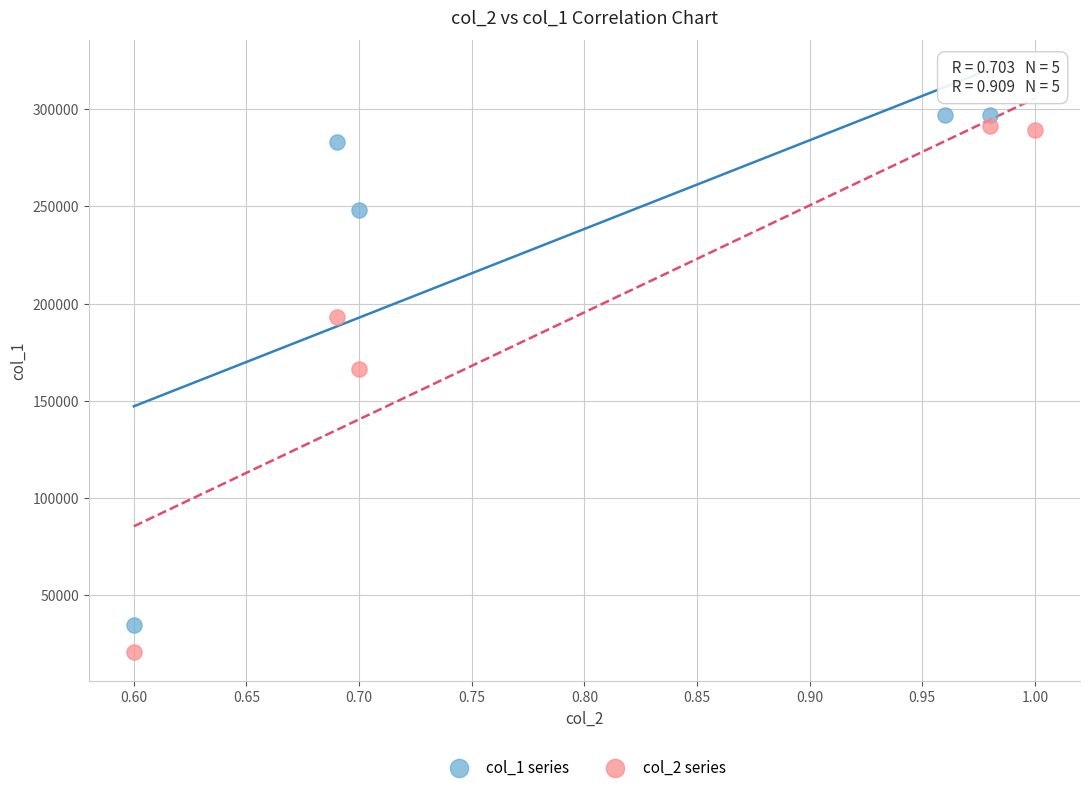

Which series has the widest spread of Y values?

col_2 series